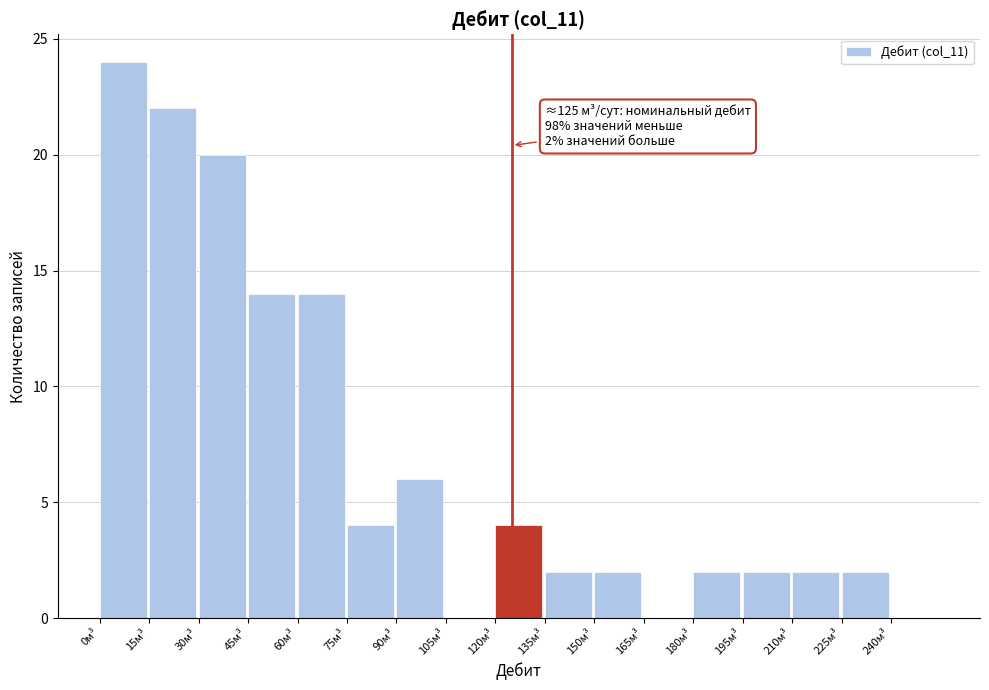

Which range on the x-axis has the tallest bar?

0 to 15